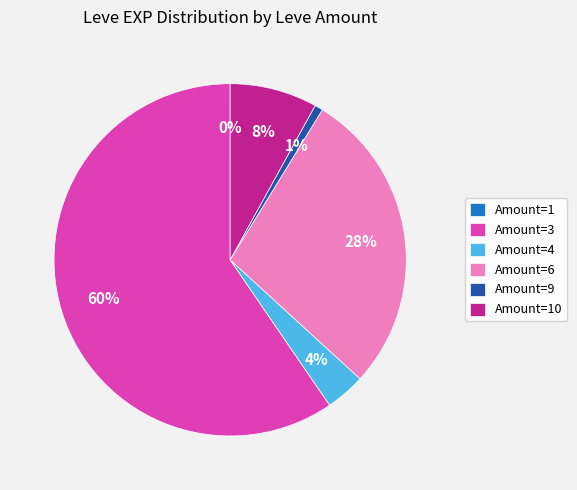

What percentage is the Amount=4 slice, to the nearest percent?

4%